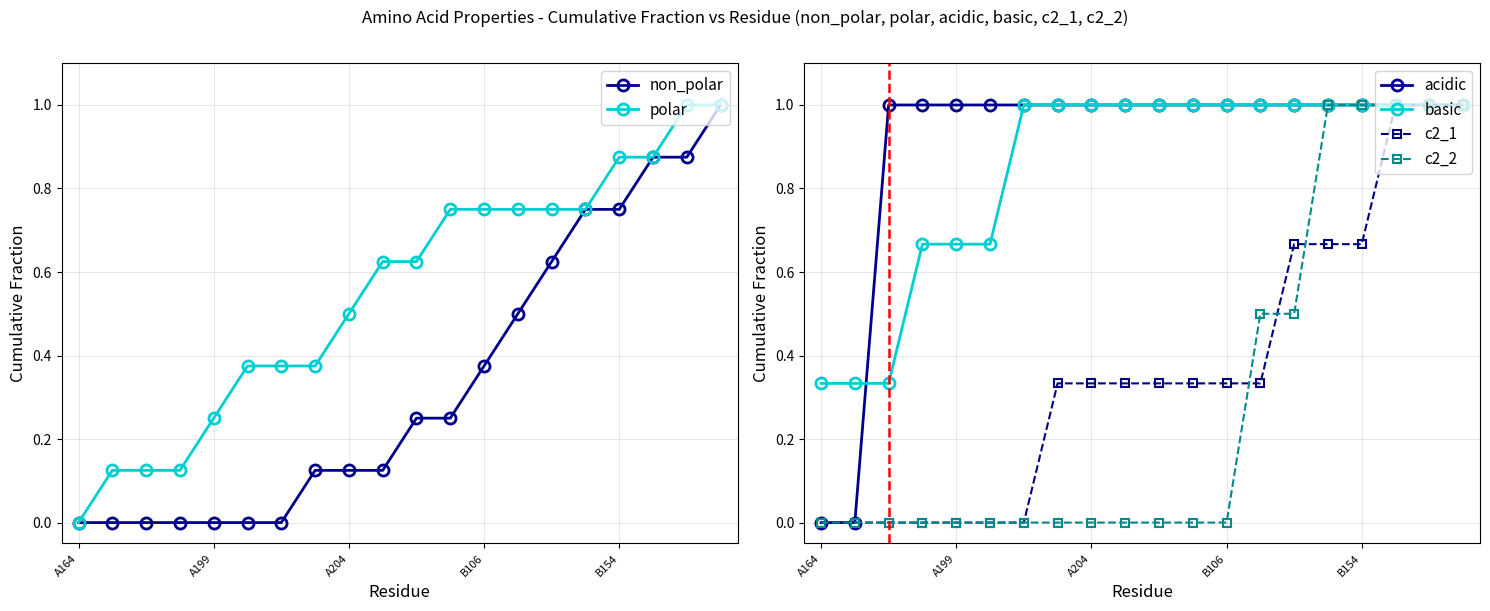

List the series in order of their peak value, highest first.

non_polar, polar, acidic, basic, c2_1, c2_2